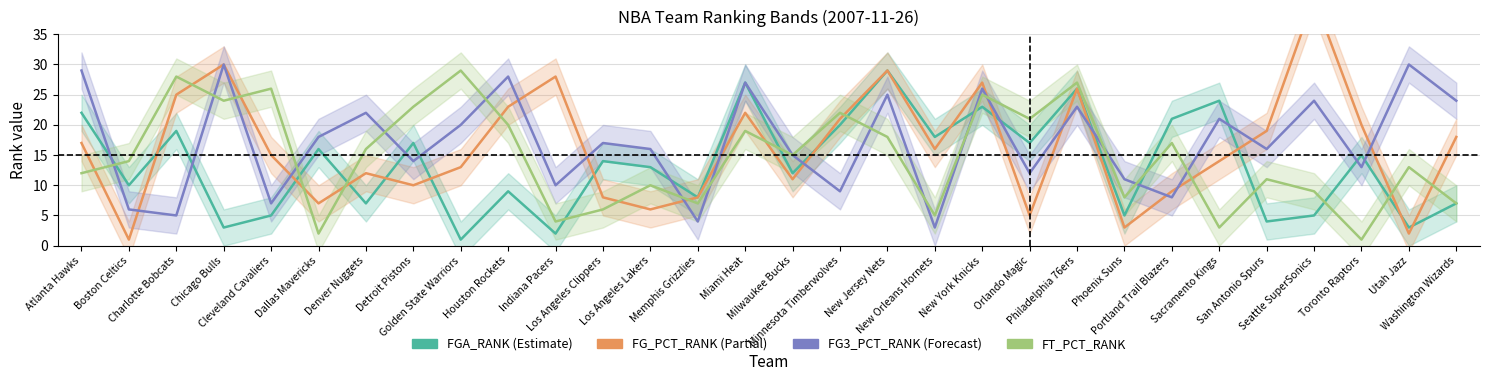

Which has a higher value, Utah Jazz or Houston Rockets?

Houston Rockets